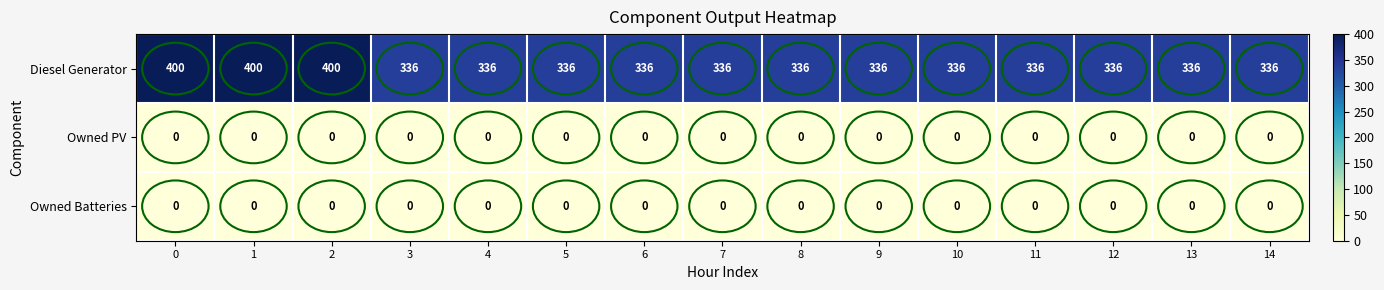

Which series has the largest range (max minus min)?

Diesel Generator